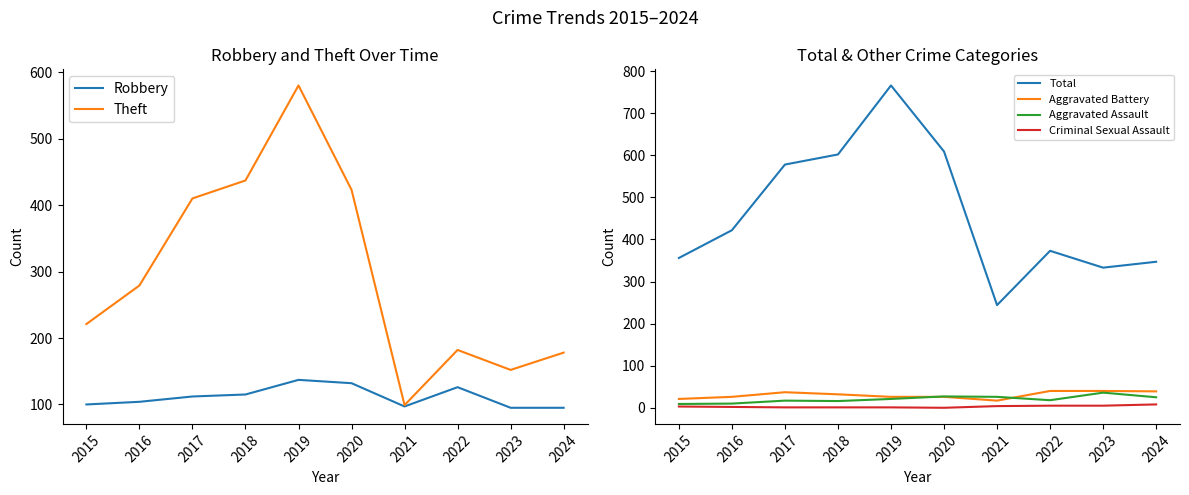

What is the maximum value shown in the chart?

766